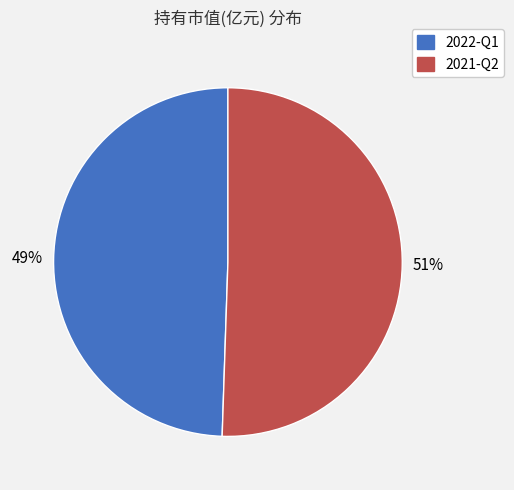

What is the smallest slice in the pie chart?

2022-Q1